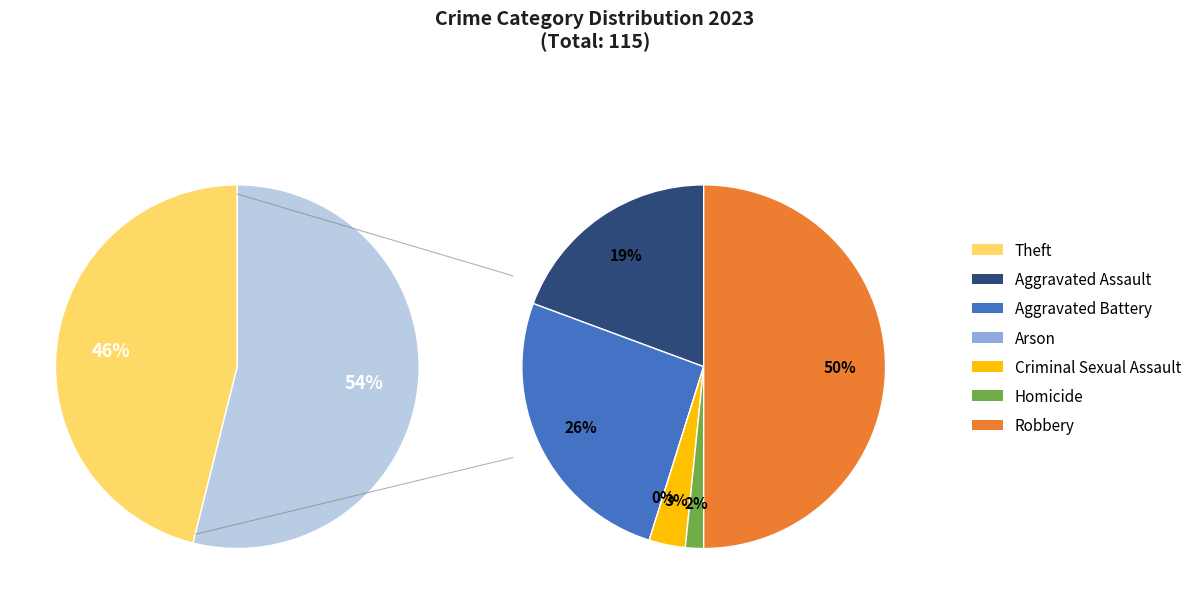

The Criminal Sexual Assault slice represents 13% of the pie. True or false?

False